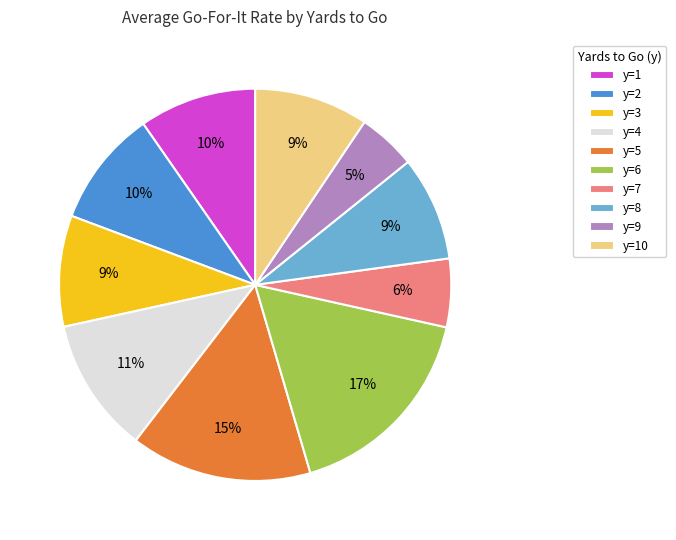

To the nearest percent, what percentage of the pie is y=3?

9%